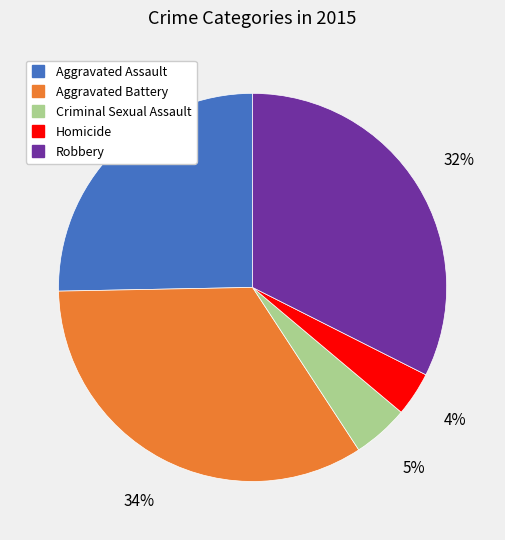

Rank the categories by value from lowest to highest.

Homicide, Criminal Sexual Assault, Aggravated Assault, Robbery, Aggravated Battery